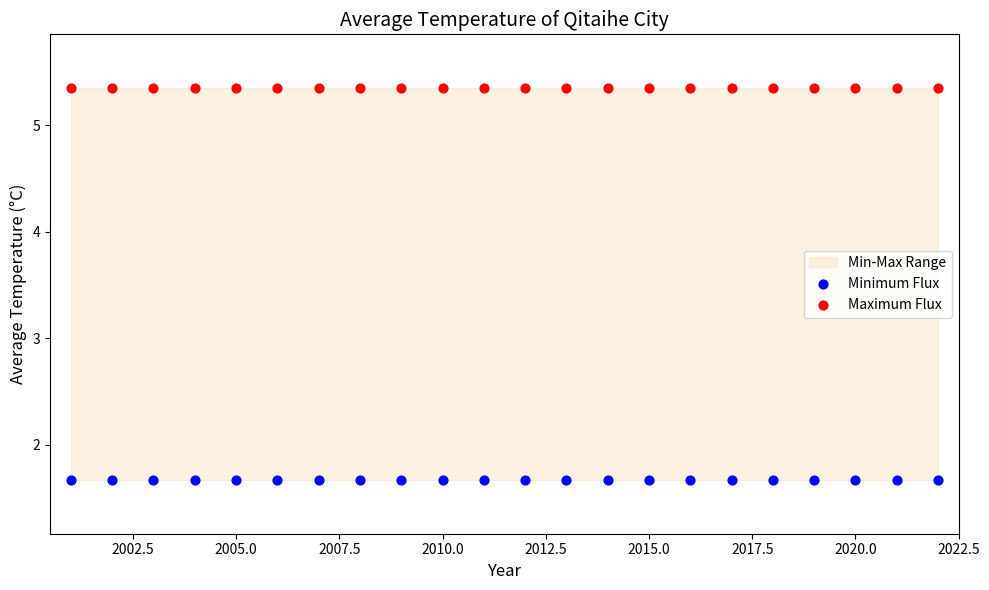

Which series contains the highest Y value?

Maximum Flux